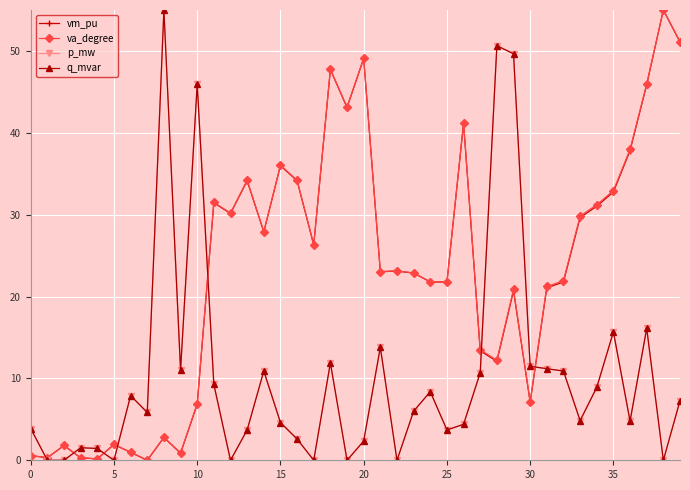

True or false: p_mw has more than 0 points higher than both neighbors.

True